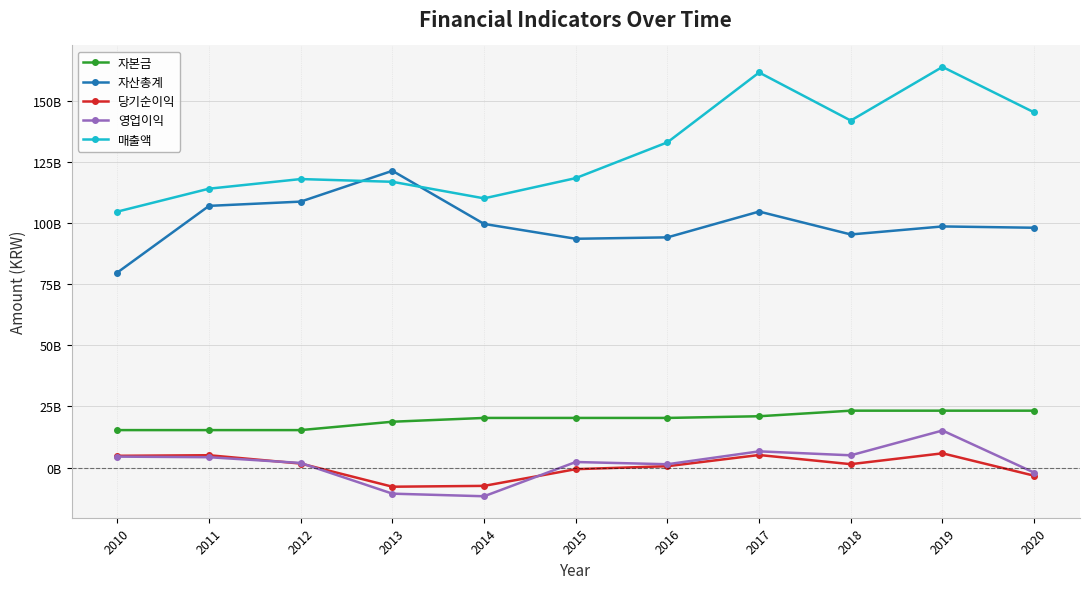

True or false: 영업이익 and 매출액 cross at least once.

False